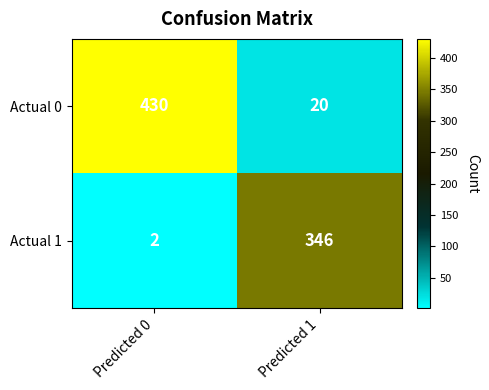

Reading left to right, extract all data points from this chart.

Actual 0: 430	20
Actual 1: 2	346